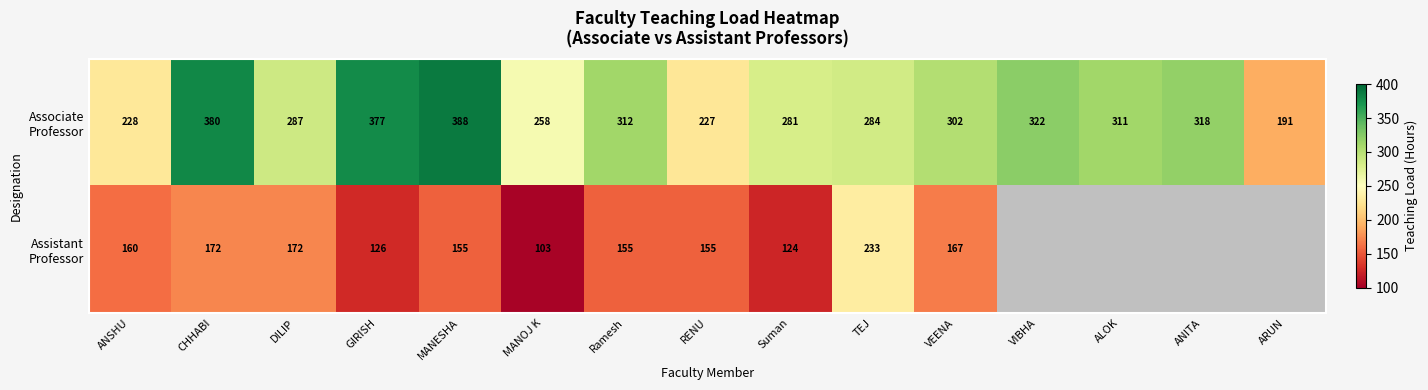

What is the total value across all series at ANSHU?

388